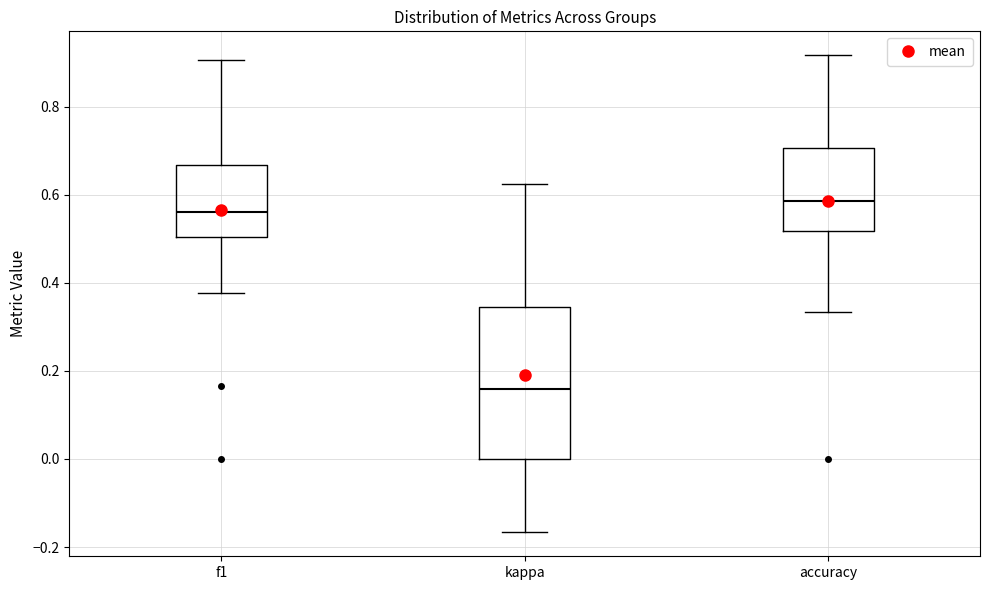

Comparing the boxes themselves (not the whiskers), which one is the tallest?

kappa